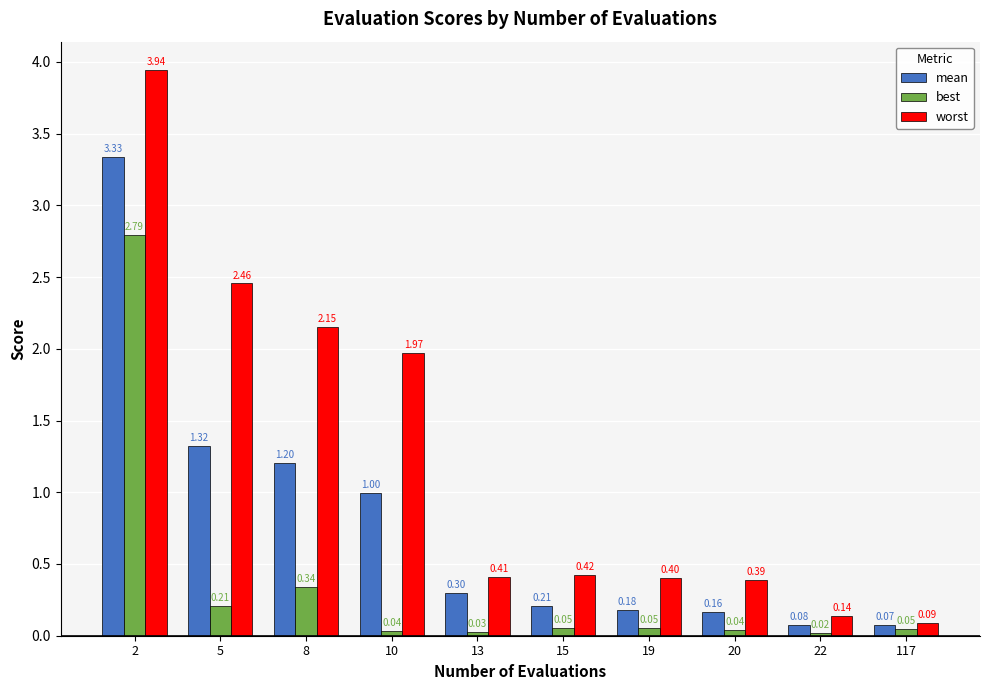

What is the difference between the second highest and second lowest values in the worst series?

2.3